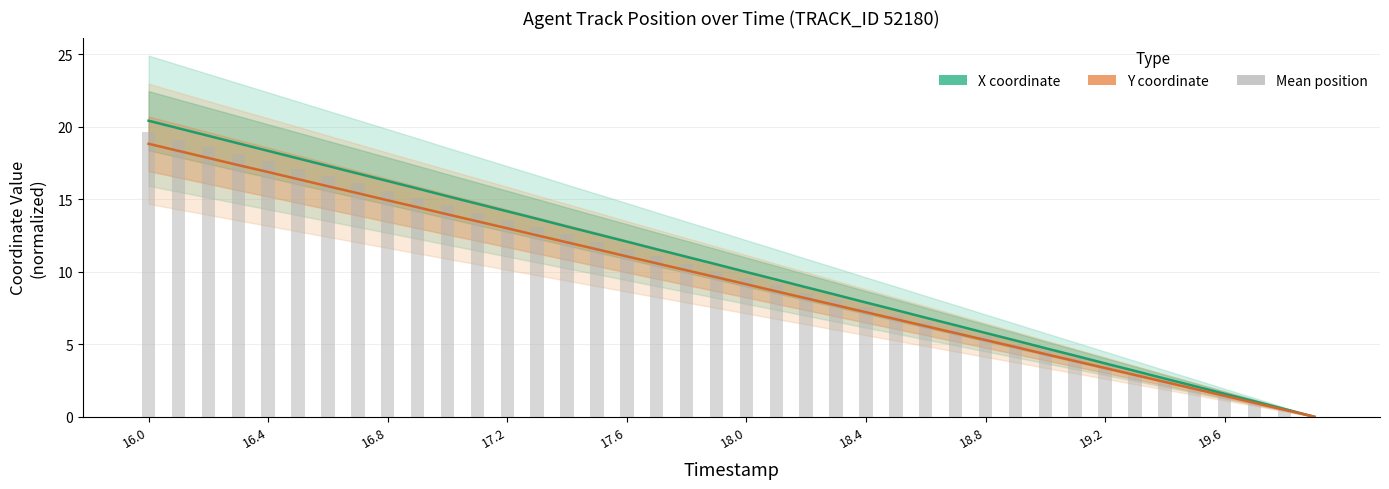

How many data points in Mean position are above 10?

20